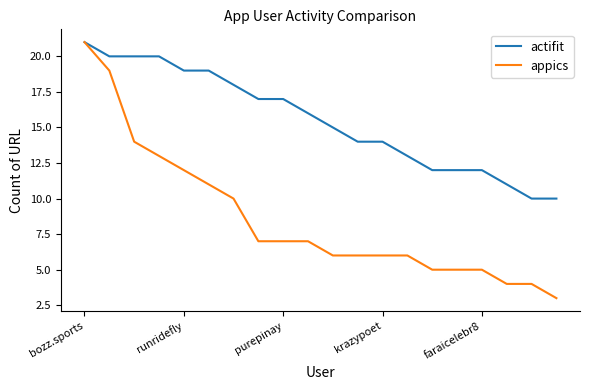

Which series has the largest total across all categories?

actifit